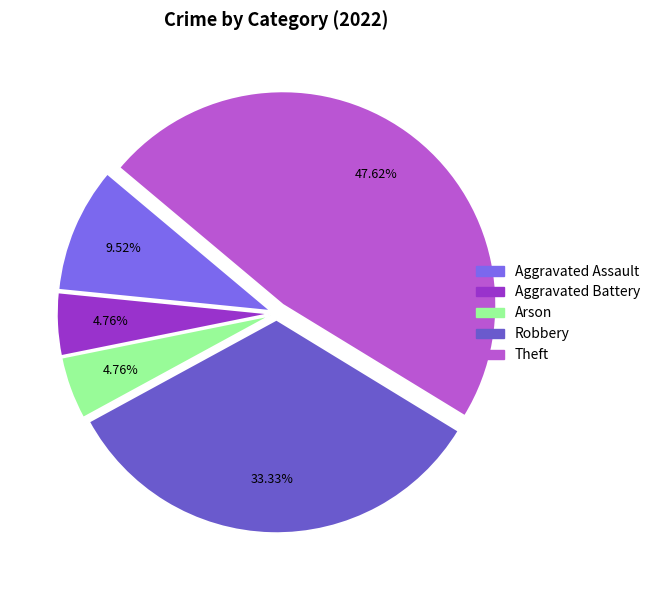

To the nearest percent, what percentage of the pie is Robbery?

33%